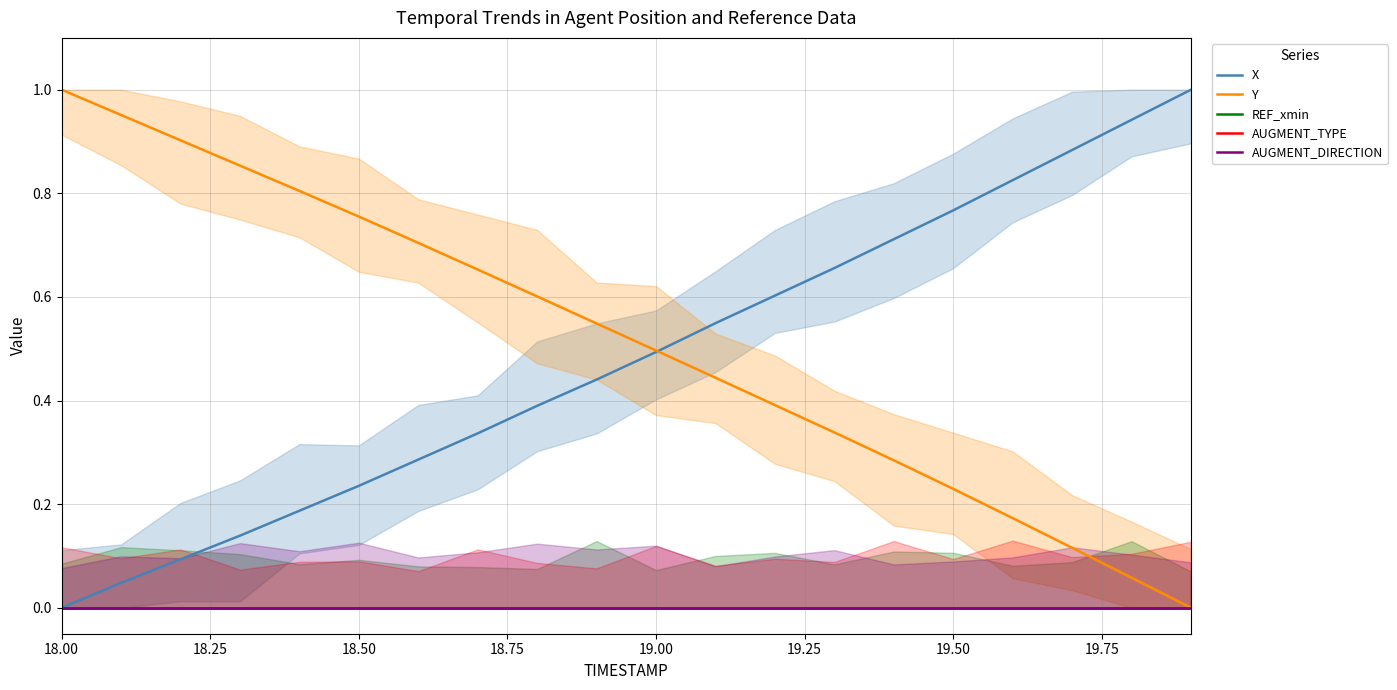

Which series has the largest range (max minus min)?

X